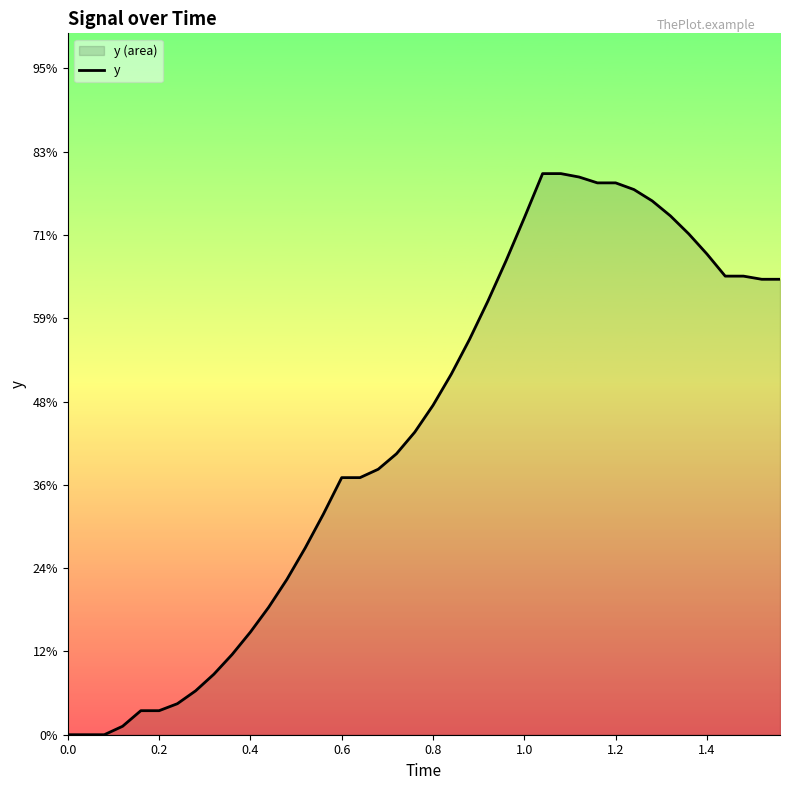

Does the chart display data point markers on the line(s)?

No